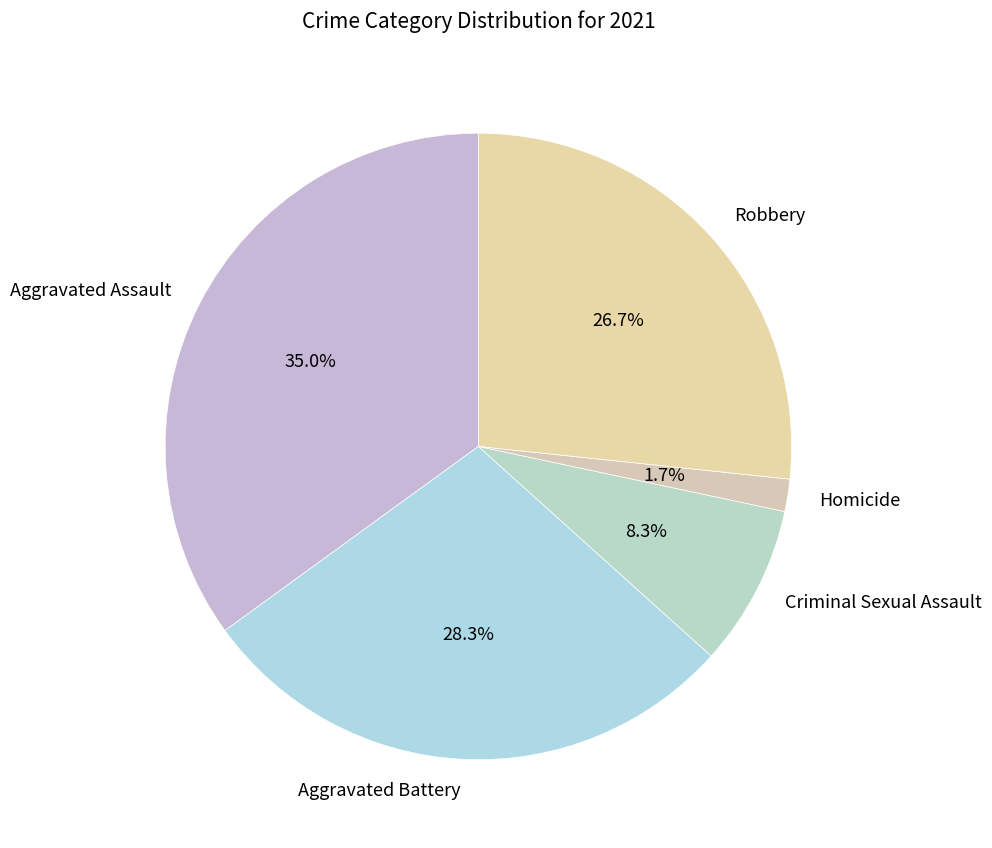

Which category has the smallest portion of the pie?

Homicide